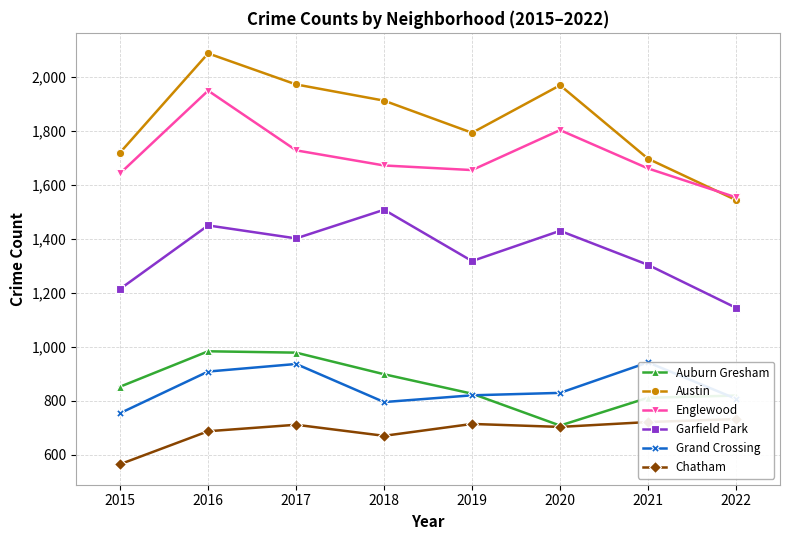

What is the maximum value for Auburn Gresham?

983